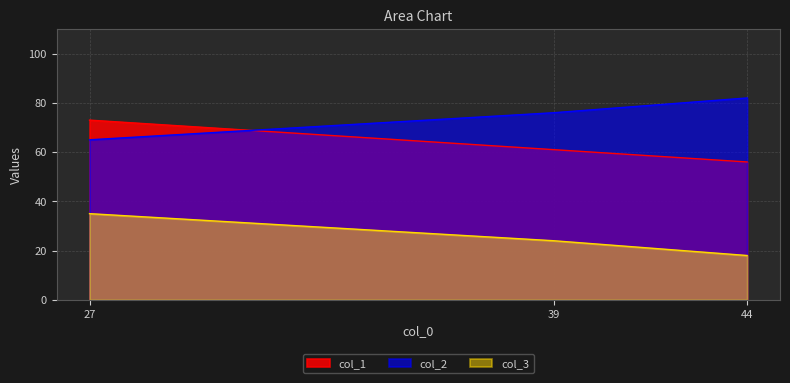

Reading left to right, what are all the values shown in this chart?

col_1: 44=56	39=61	27=73
col_2: 44=82	39=76	27=65
col_3: 44=18	39=24	27=35